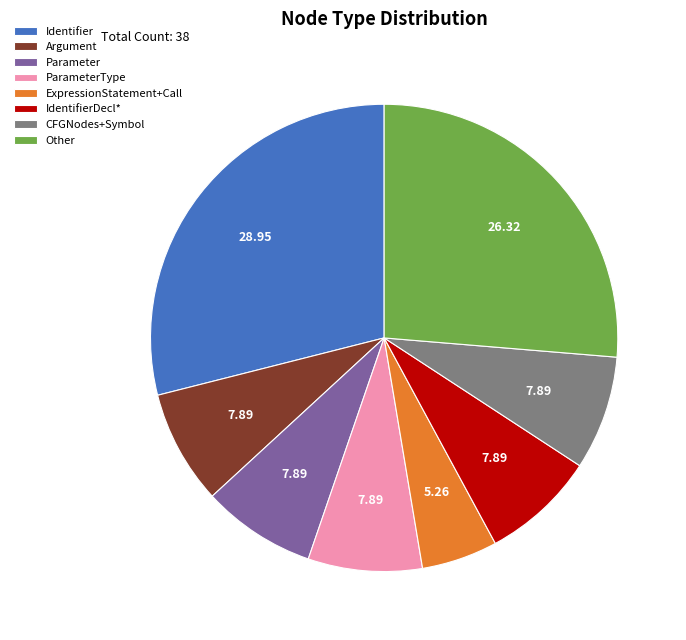

Approximately how many times larger is the value at ParameterType compared to ExpressionStatement+Call?

1.5